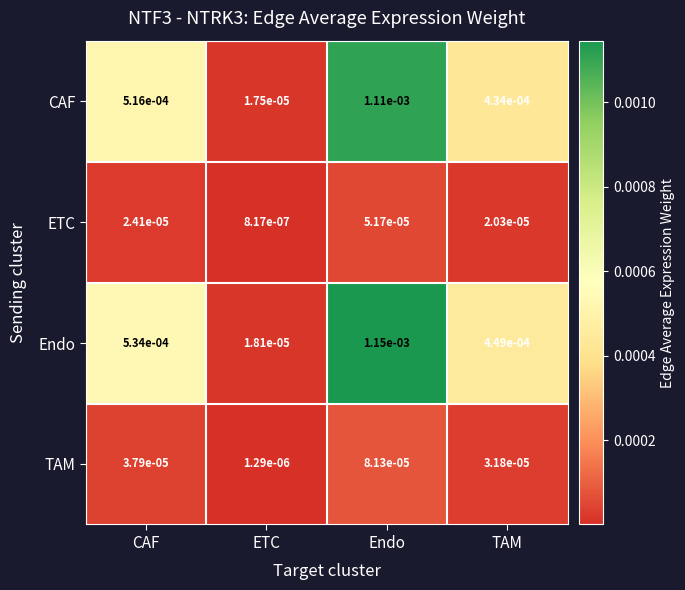

Between ETC and Endo, which series saw the biggest shift?

Endo